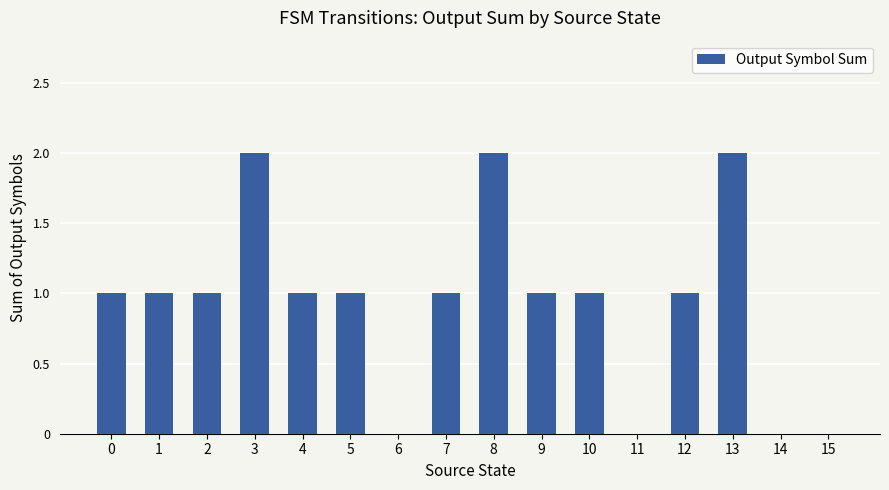

What is the sum of the values at 3 and 4?

3